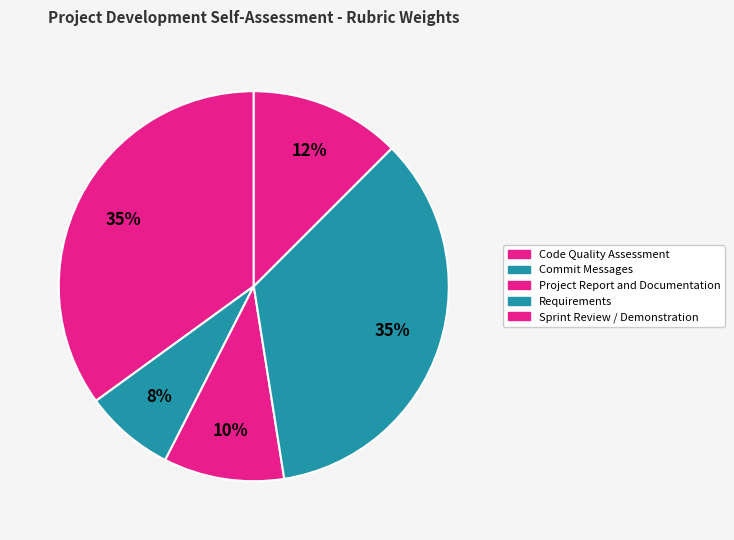

How many segments does this pie chart have?

5